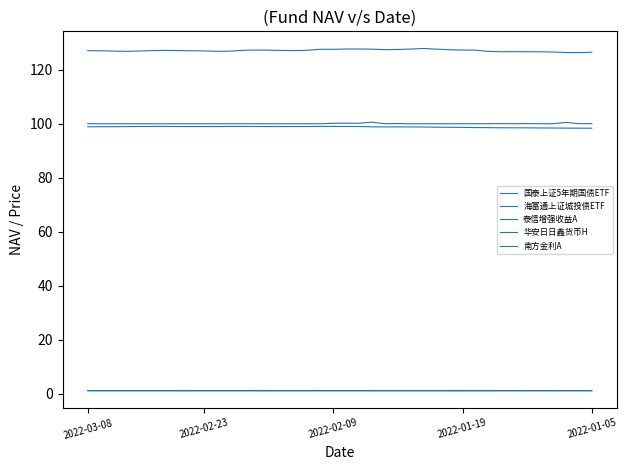

Does the chart have visible grid lines?

No